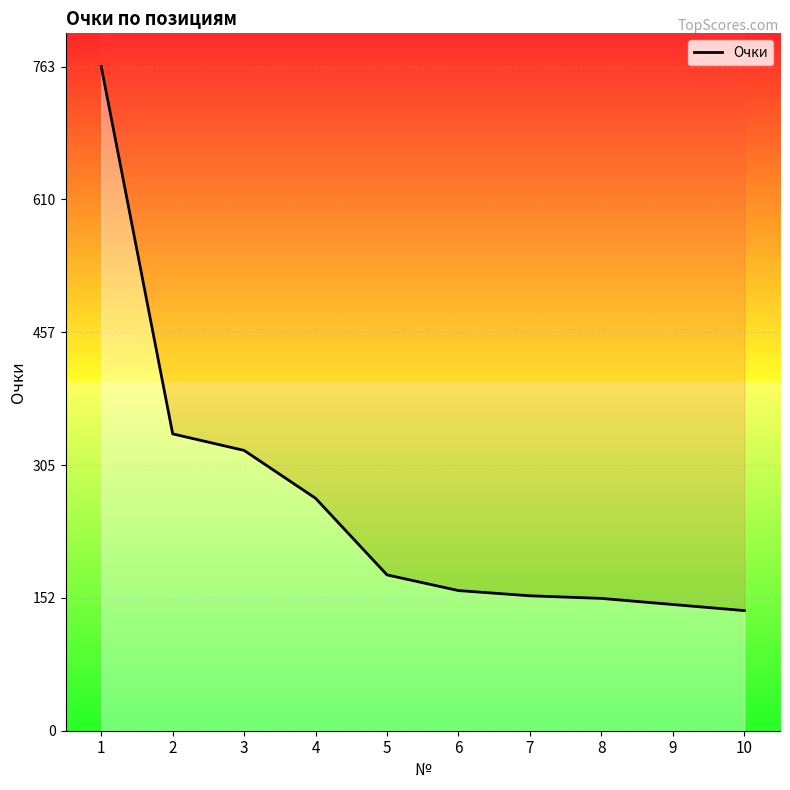

Rank the categories by value from lowest to highest.

10, 9, 8, 7, 6, 5, 4, 3, 2, 1